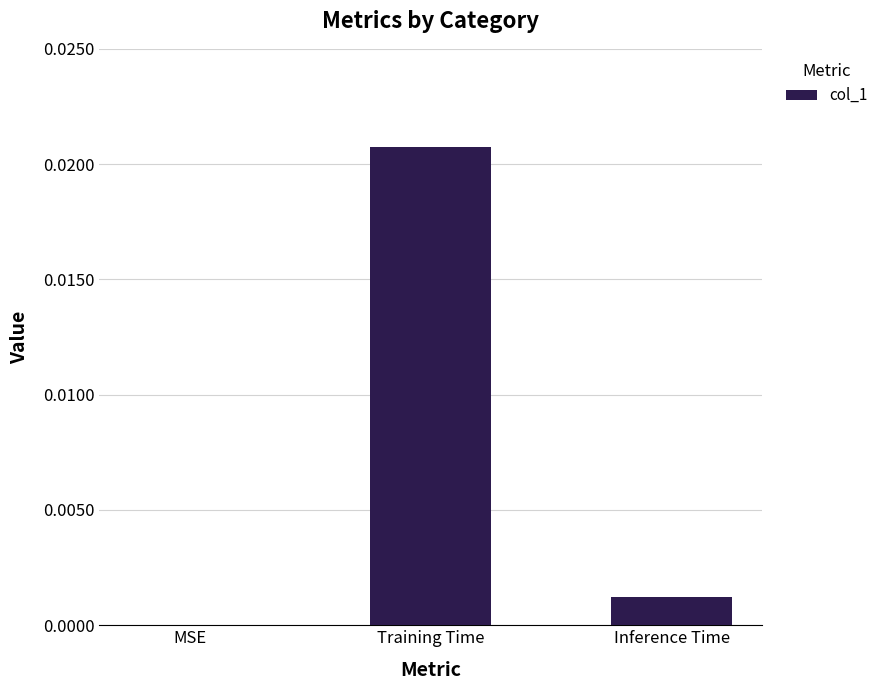

Which has a higher value, Training Time or MSE?

Training Time